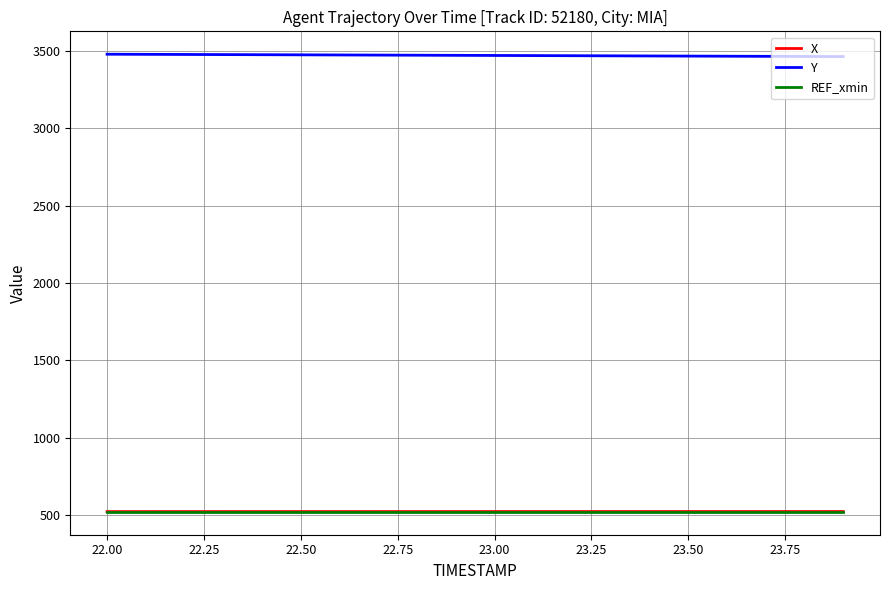

True or false: X and Y intersect in this chart.

False